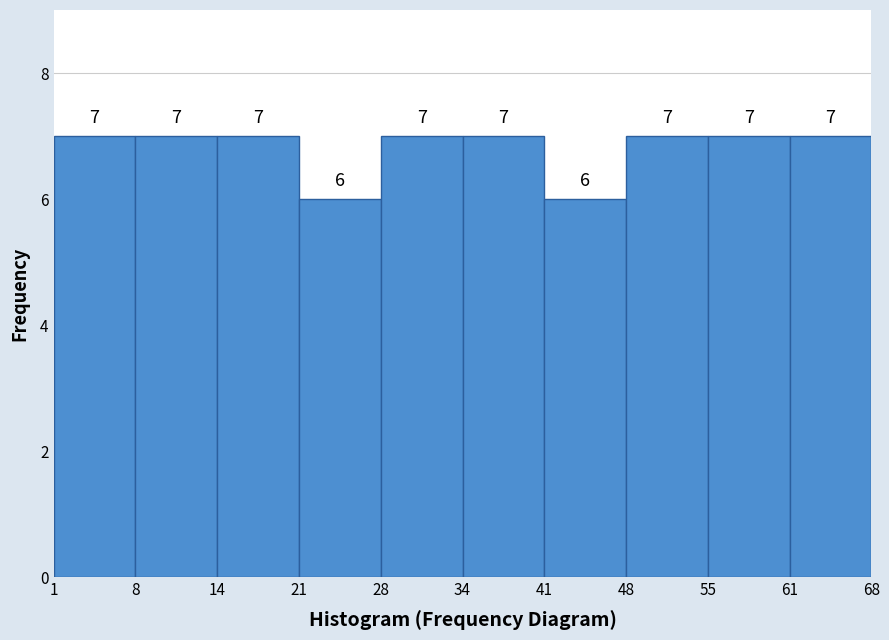

Reading left to right, list every bar in this chart as the range it spans on the x-axis followed by its height.

1 to 8: 7
8 to 14: 7
14 to 21: 7
21 to 28: 6
28 to 34: 7
34 to 41: 7
41 to 48: 6
48 to 55: 7
55 to 61: 7
61 to 68: 7